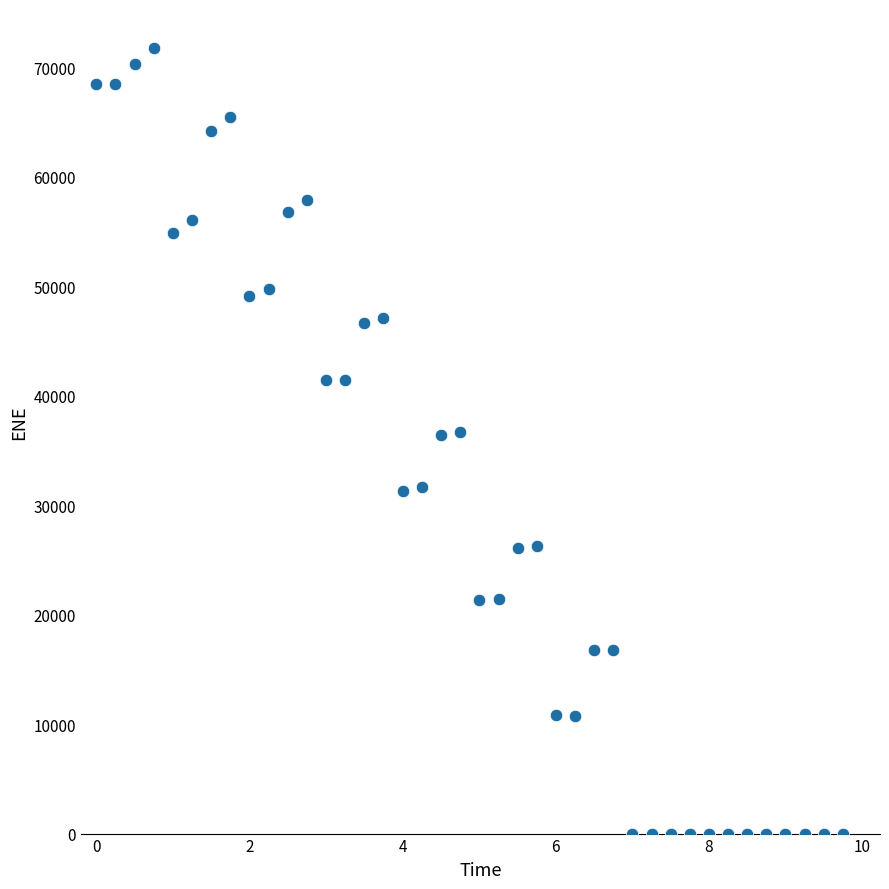

What is the range of Y values (max minus min)?

71758.8